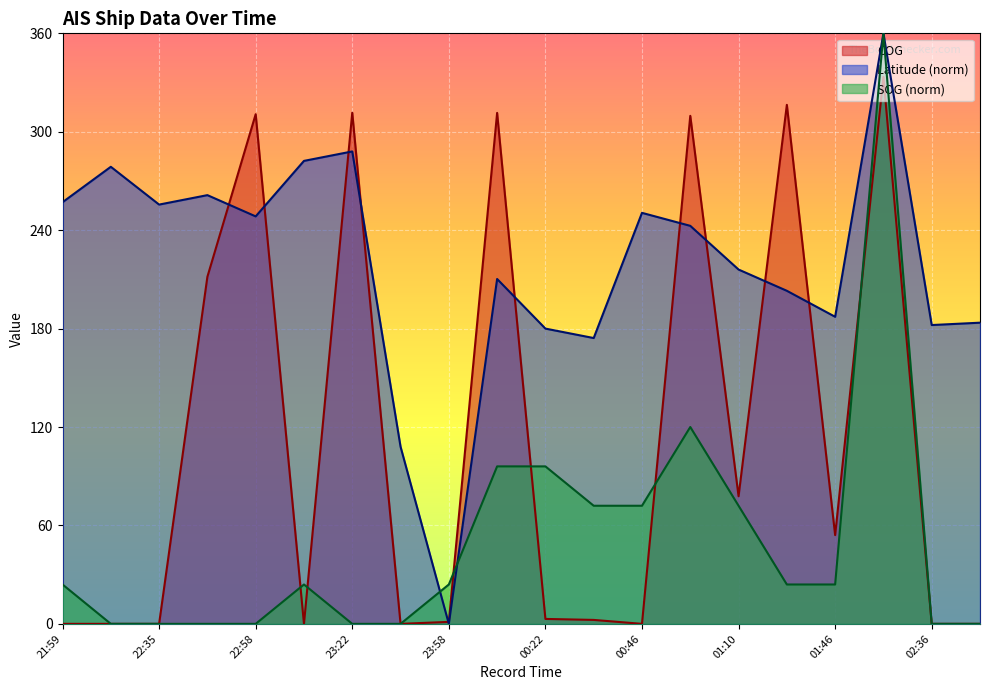

Which series has the largest total across all categories?

Latitude (norm)